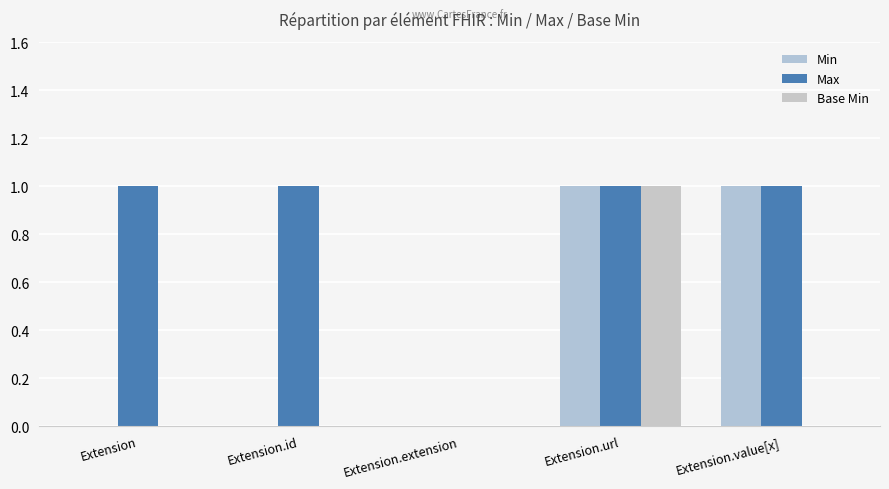

Which category has the highest value in the Base Min series?

Extension.url